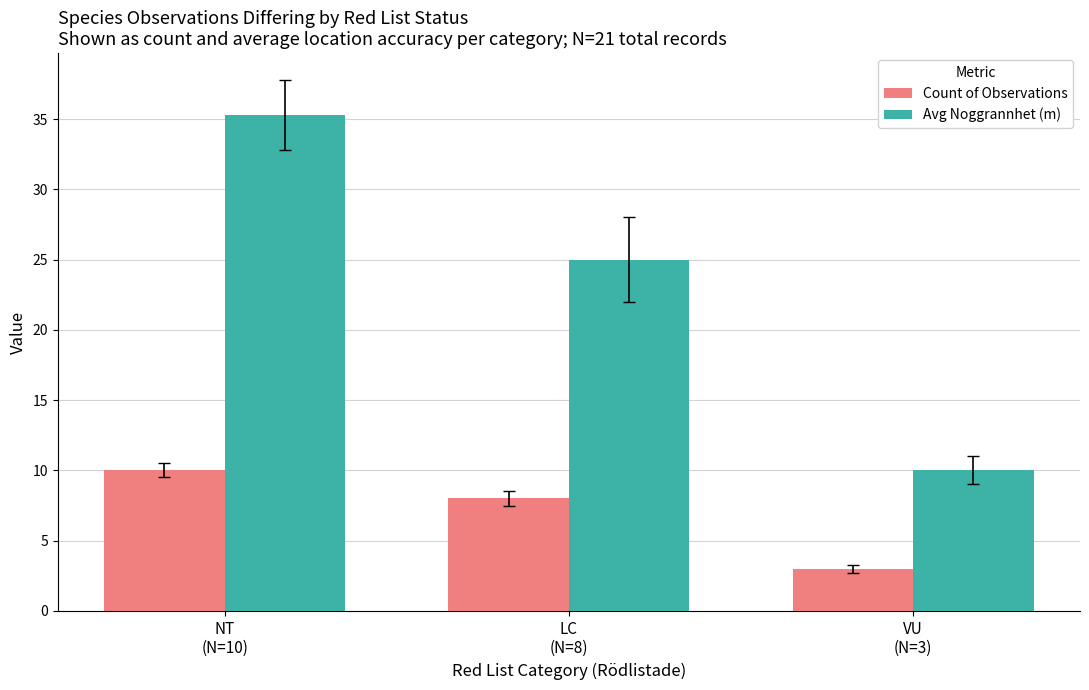

Reading left to right, transcribe all the data shown in this chart.

Count of Observations: NT
(N=10)=10.0	LC
(N=8)=8.0	VU
(N=3)=3.0
Avg Noggrannhet (m): NT
(N=10)=35.3	LC
(N=8)=25.0	VU
(N=3)=10.0